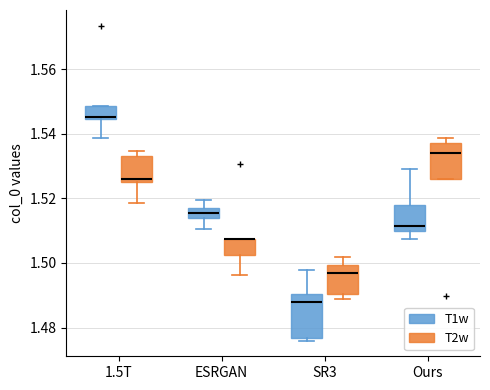

Where does the upper whisker of the box for ESRGAN (T1w) end on the y-axis? The values are not printed on the chart, so give them approximately, as read against the axis.

1.520